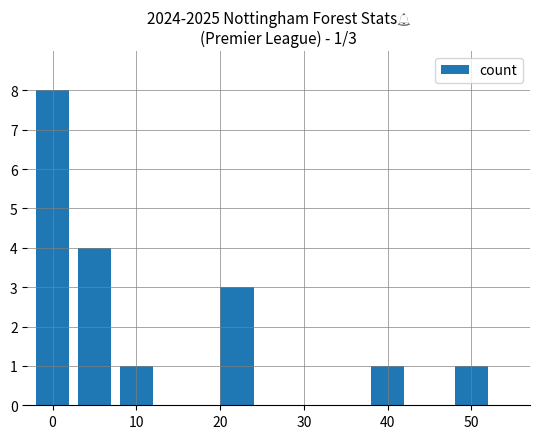

What is the sum of all values?

18